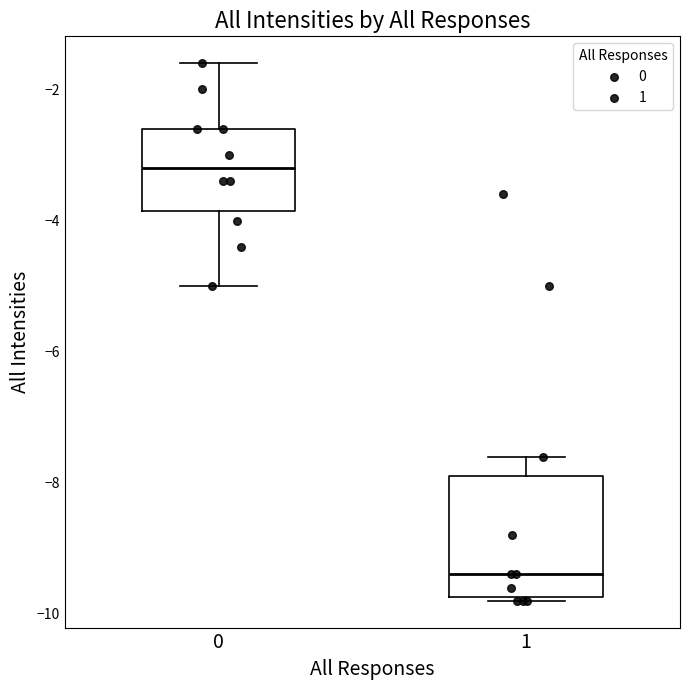

Which box has the lowest median line?

1